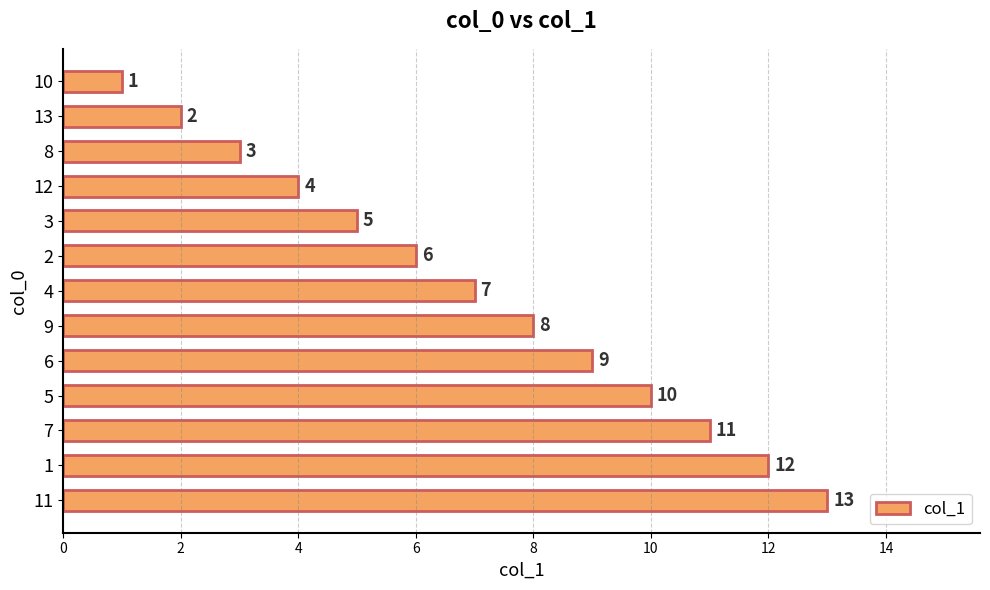

Read the value at 11, to the nearest 10.

10